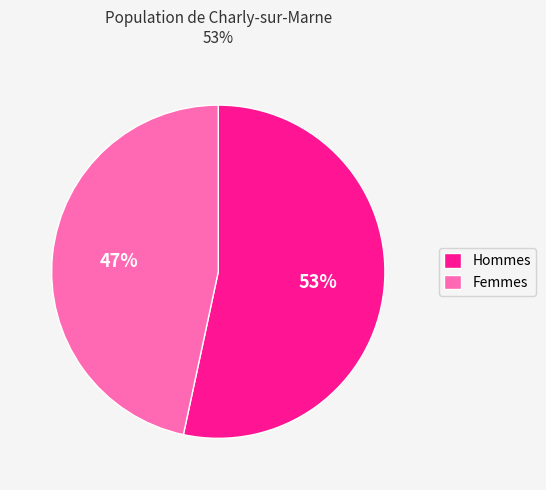

What is the ratio of the value at Femmes to the value at Hommes?

0.9